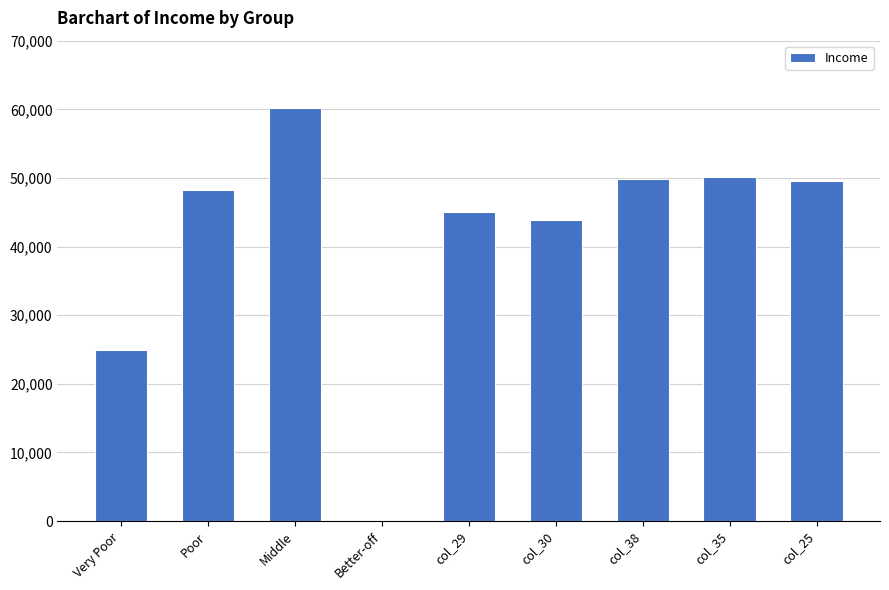

Count the number of data series in this chart.

1